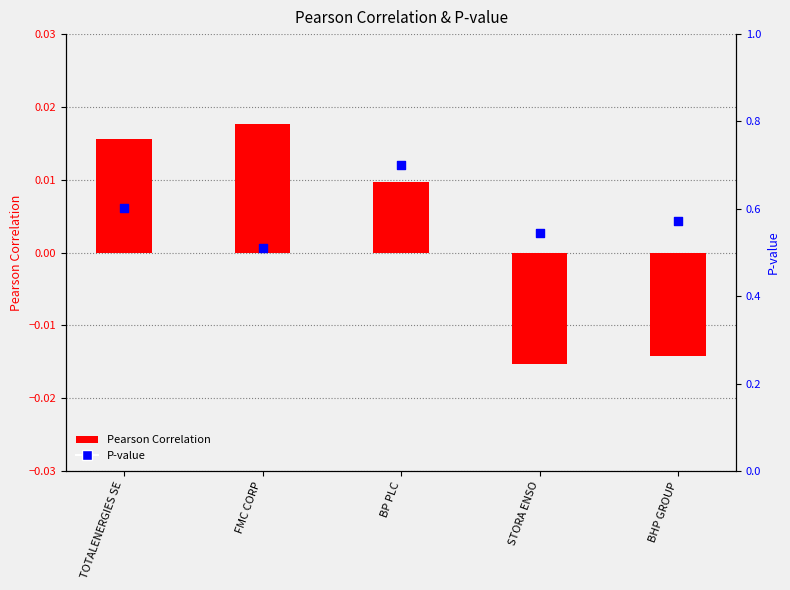

Which series has the widest spread of Y values?

P-value